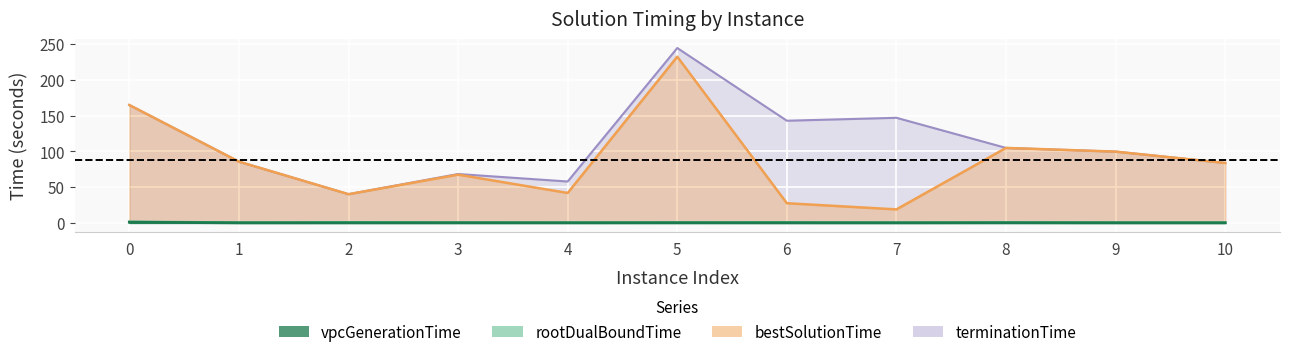

The value of terminationTime at 7 is 147.1. True or false?

True